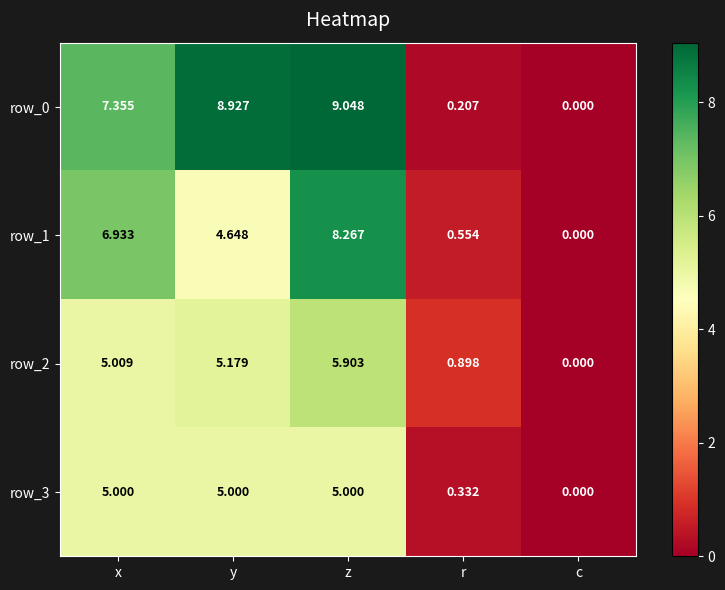

What is the difference between the maximum and second lowest values in the row_0 series?

8.8